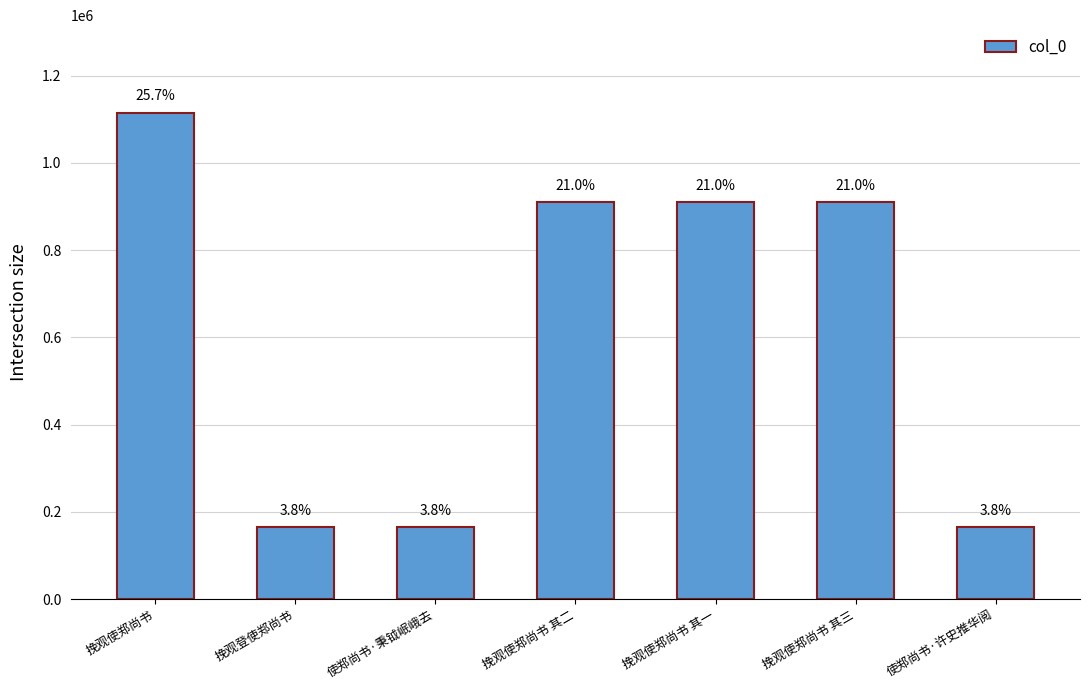

Which has a higher value, 使郑尚书·秉钺岷峨去 or 挽观使郑尚书?

挽观使郑尚书